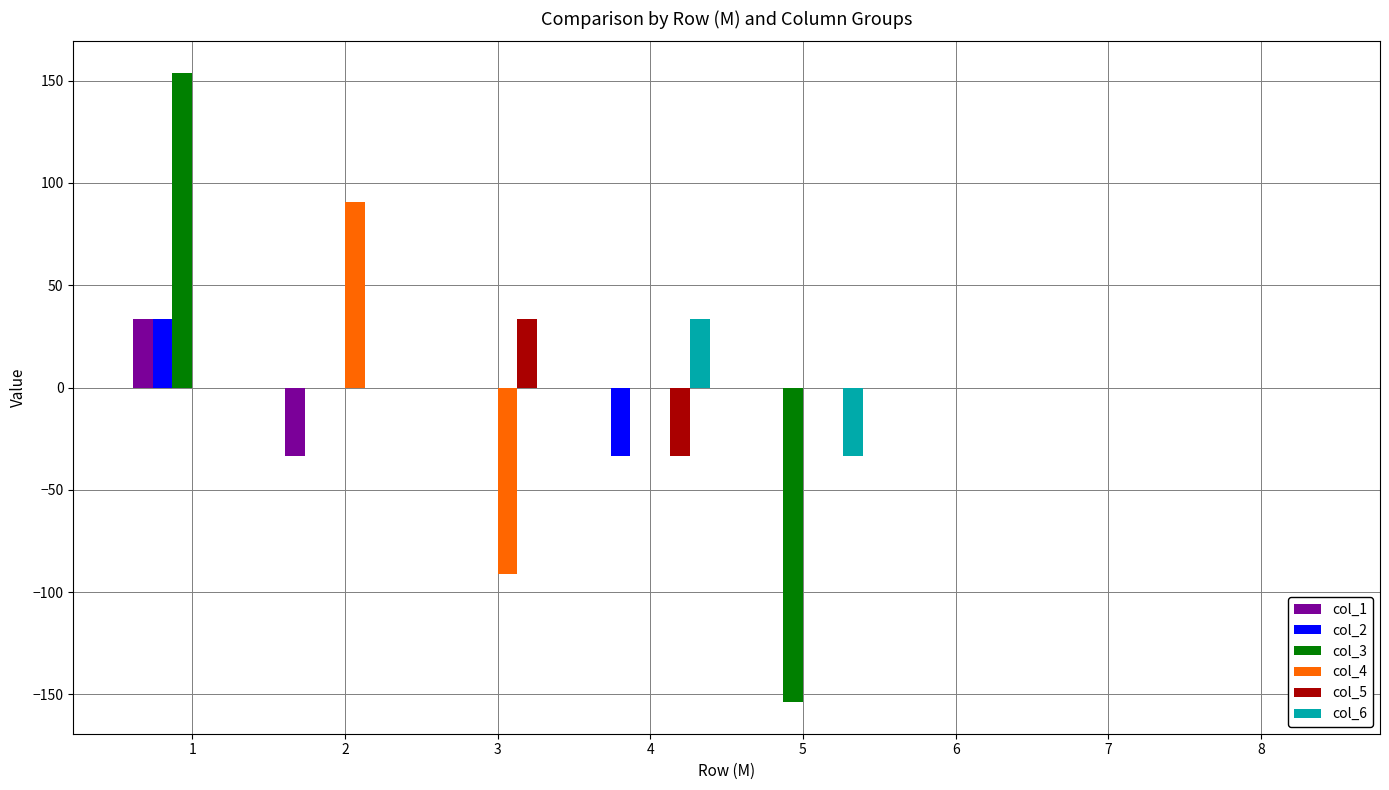

Reading left to right, extract all data points from this chart.

col_1: 33.3	-33.3	0.0	0.0	0.0	0.0	0.0	0.0
col_2: 33.3	0.0	0.0	-33.3	0.0	0.0	0.0	0.0
col_3: 153.8	0.0	0.0	0.0	-153.8	0.0	0.0	0.0
col_4: 0.0	90.9	-90.9	0.0	0.0	0.0	0.0	0.0
col_5: 0.0	0.0	33.3	-33.3	0.0	0.0	0.0	0.0
col_6: 0.0	0.0	0.0	33.3	-33.3	0.0	0.0	0.0